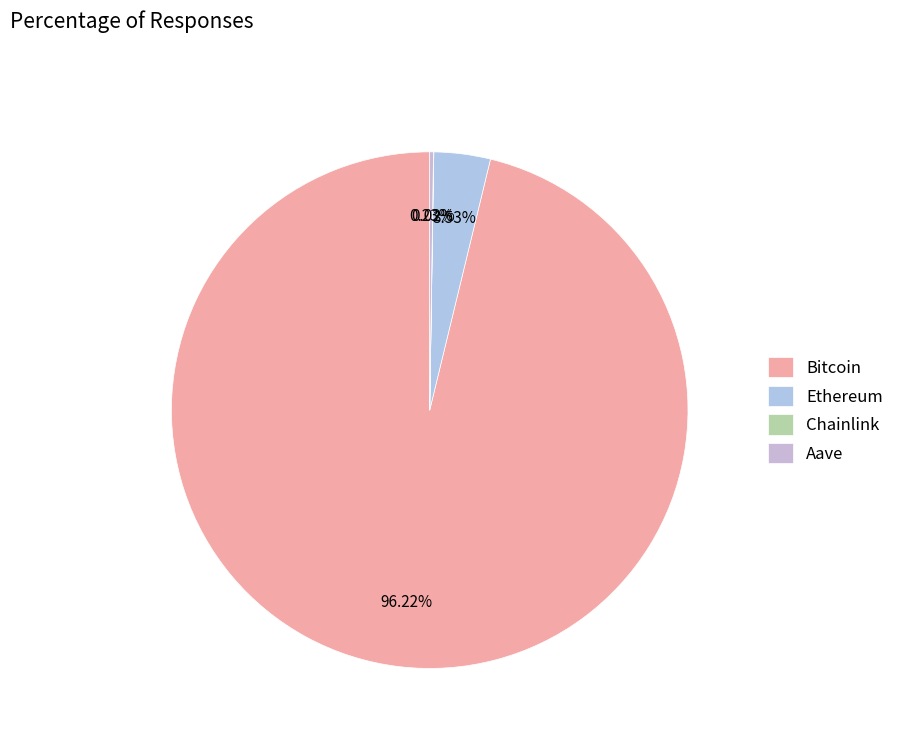

Is it true that Aave is 0% of the pie?

True